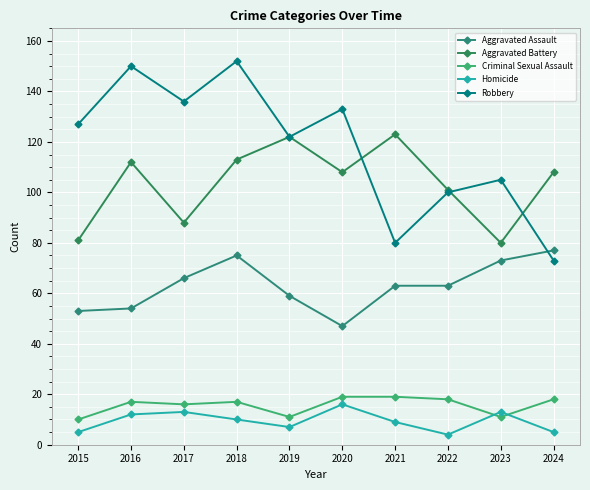

True or false: Aggravated Assault has a value of 41 at 2024.

False